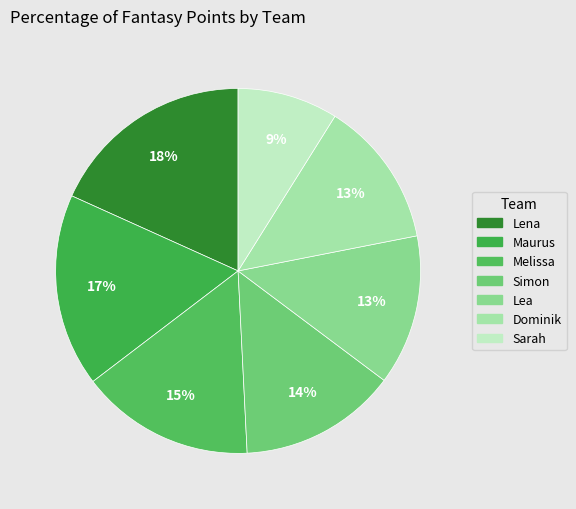

The Melissa slice represents 15% of the pie. True or false?

True